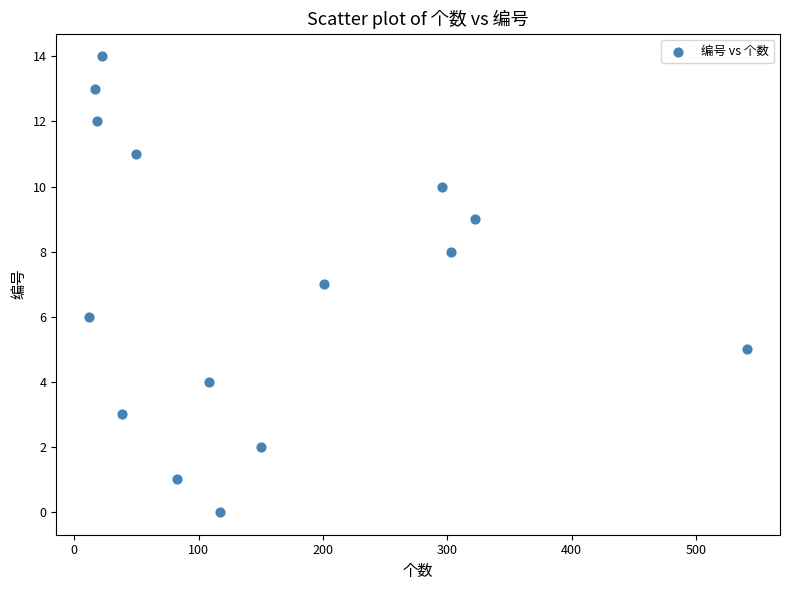

What is the range of X values (max minus min)?

529